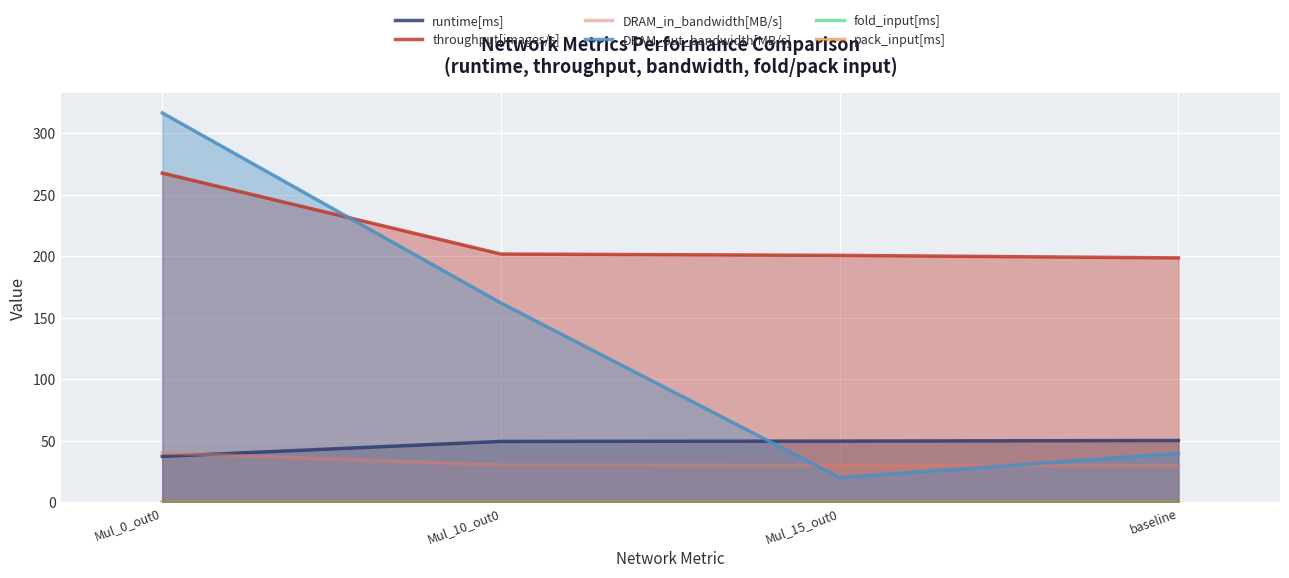

How many data points in DRAM_in_bandwidth[MB/s] are less than 30?

1